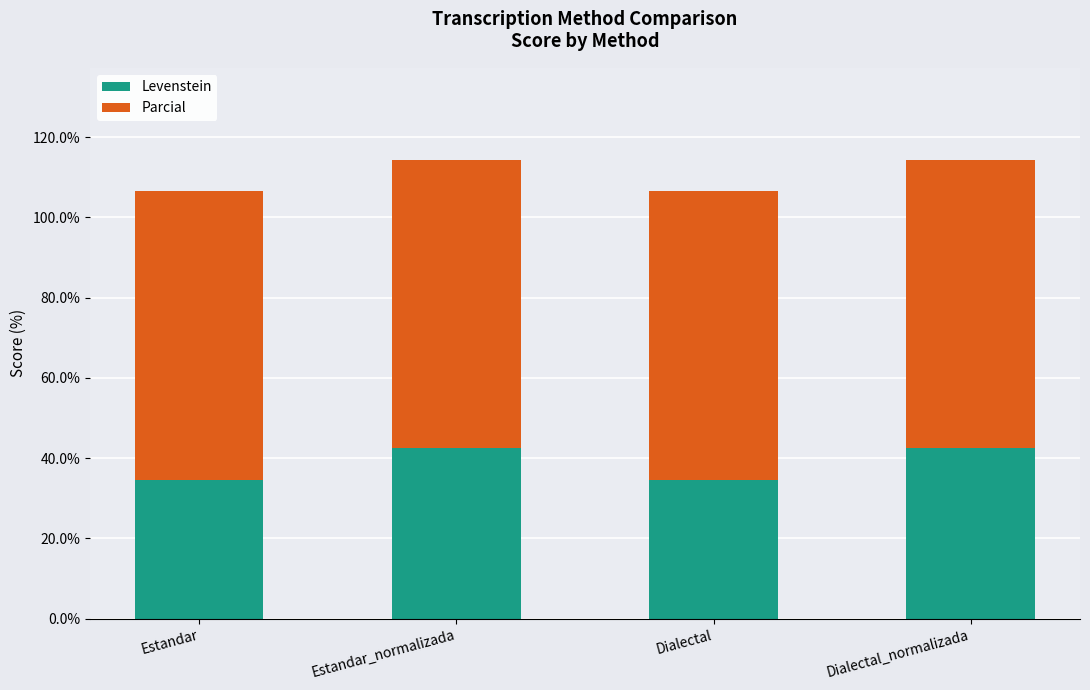

Reading left to right, list the values for the Levenstein series.

Estandar=34.6	Estandar_normalizada=42.5	Dialectal=34.6	Dialectal_normalizada=42.5